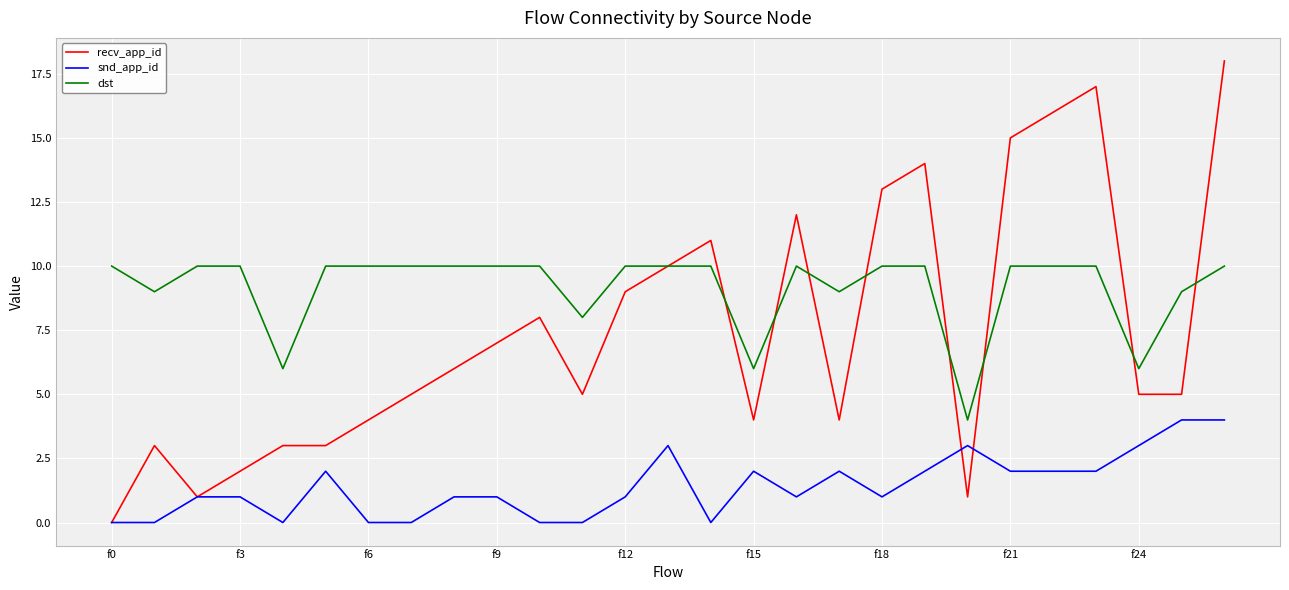

True or false: dst and snd_app_id cross at least once.

False